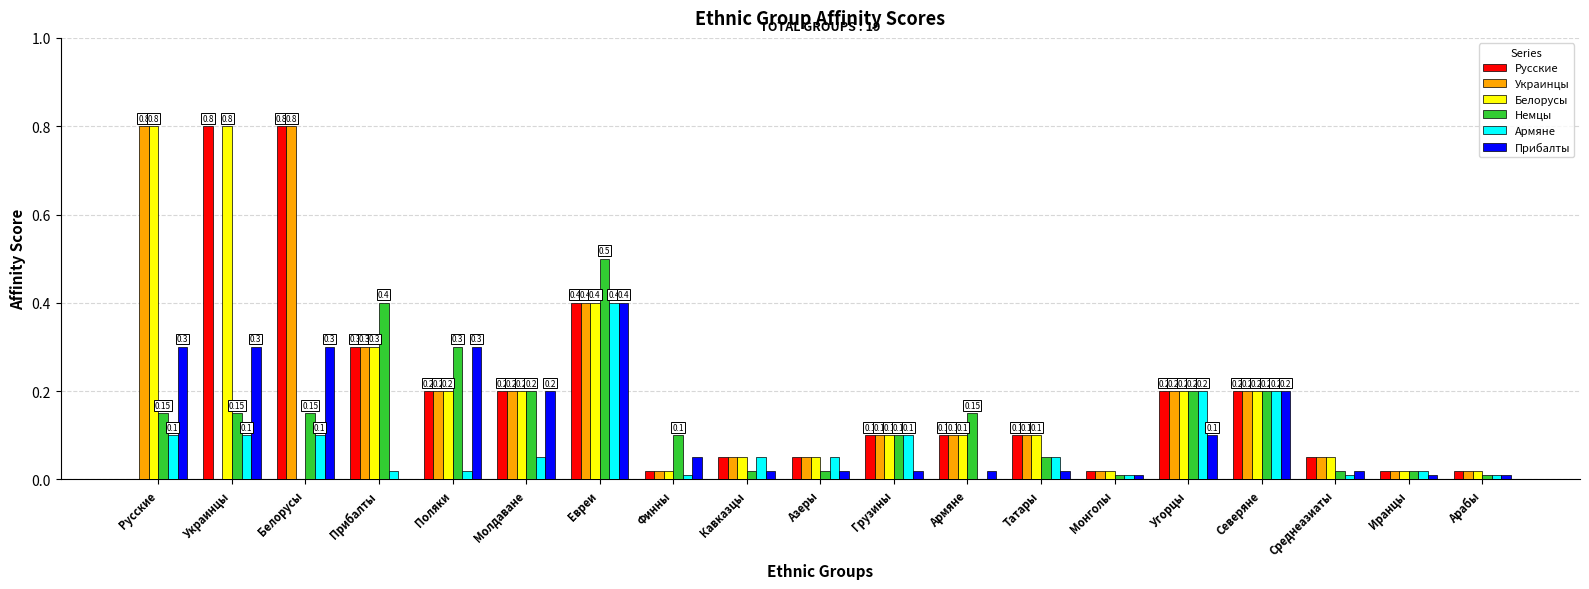

At which label is Прибалты closest to 0?

Прибалты